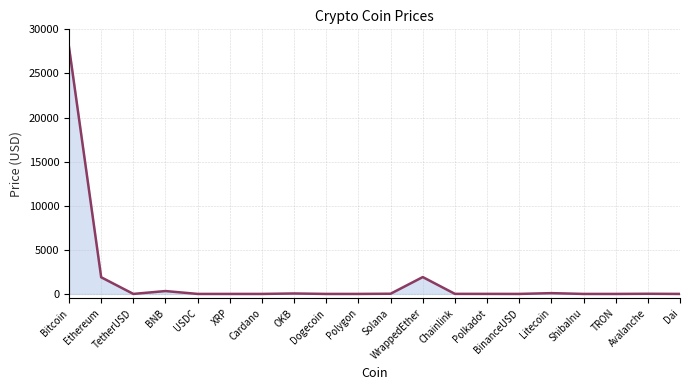

Which has a higher value, Dogecoin or Bitcoin?

Bitcoin